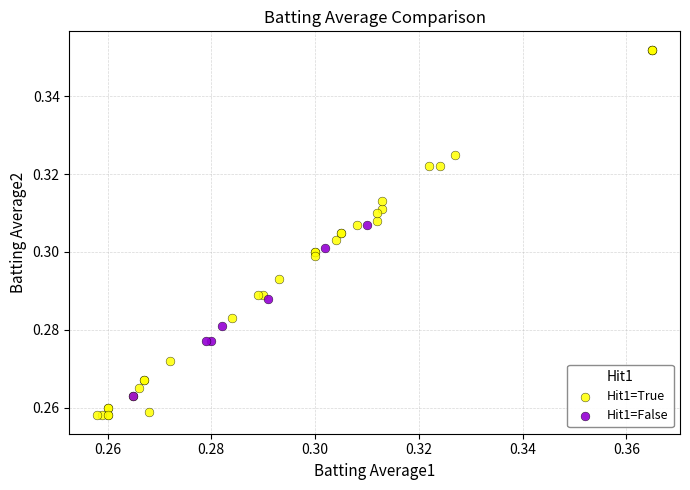

Which series reaches the minimum Y coordinate?

Hit1=True